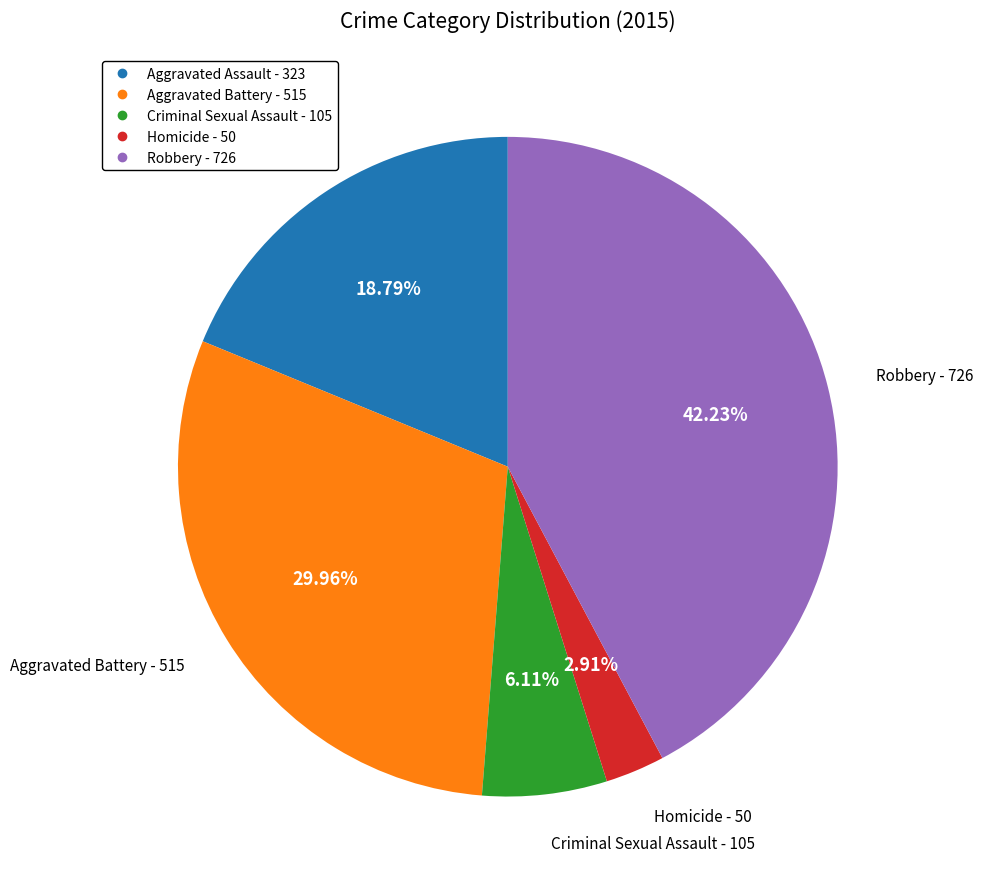

True or false: Criminal Sexual Assault accounts for 6% of the total.

True